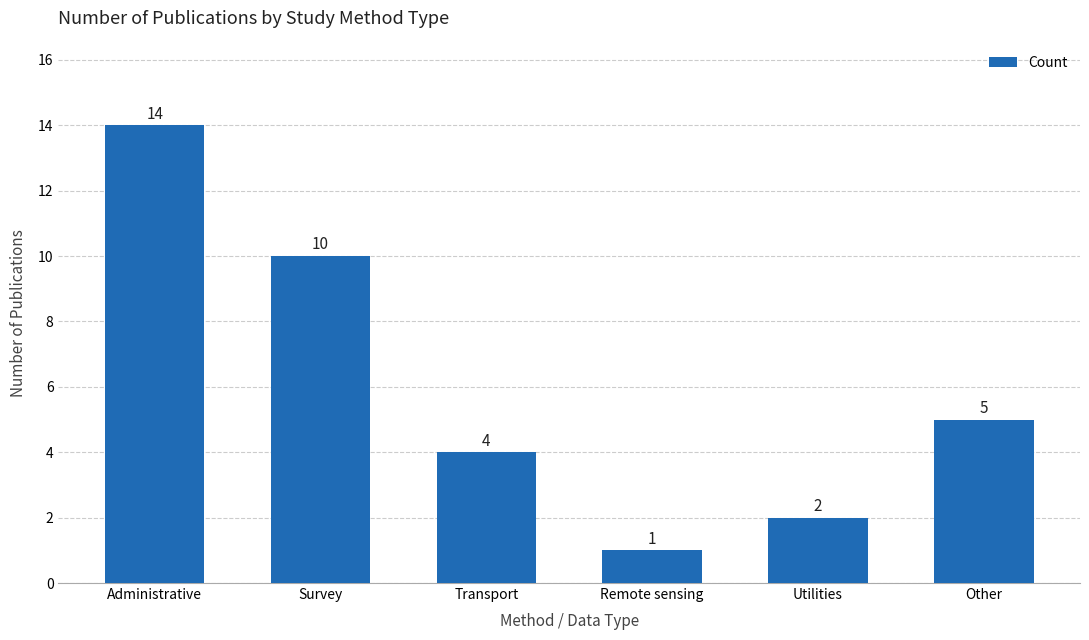

What is the value of the 3rd bar from the left?

4